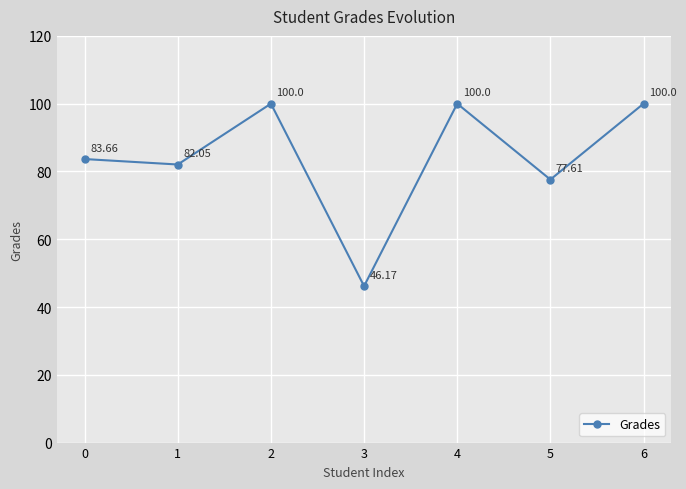

What is the change in value from 1 to 5?

-4.4